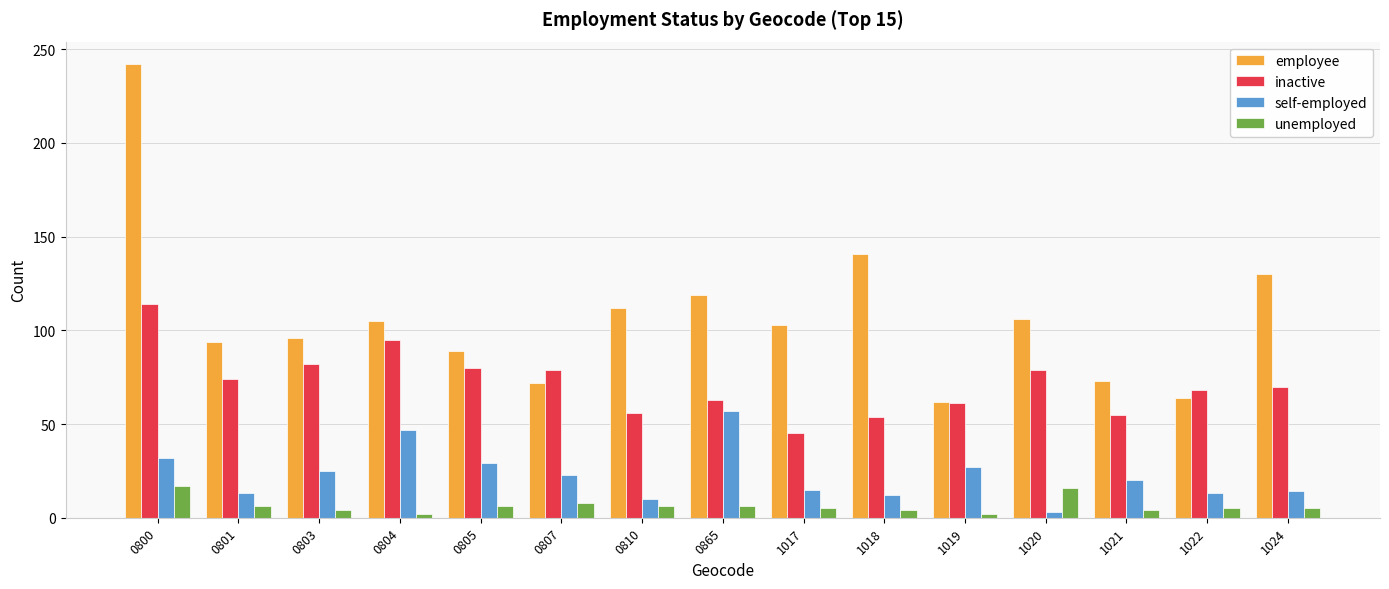

What is the average value of the inactive series?

72